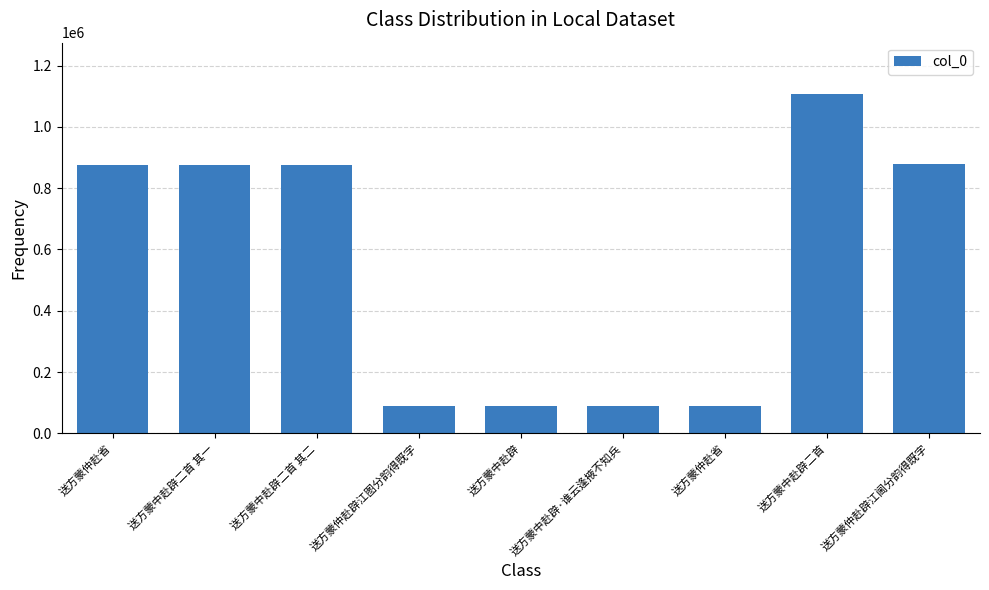

Reading left to right, list all the values displayed in this chart.

877126	877125	877124	88675	88676	88677	89051	1108573	878459